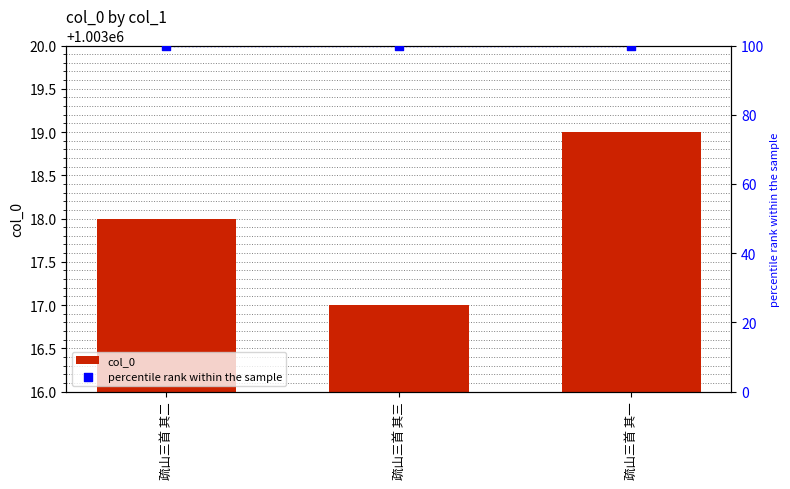

Which series has the largest total across all categories?

col_0